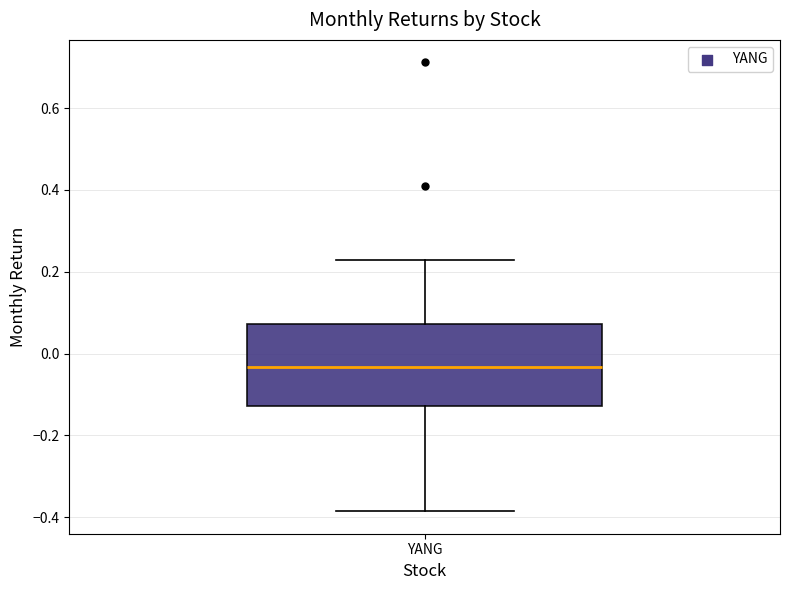

Where is the upper edge of the box for YANG on the y-axis? The values are not printed on the chart, so give them approximately, as read against the axis.

0.08